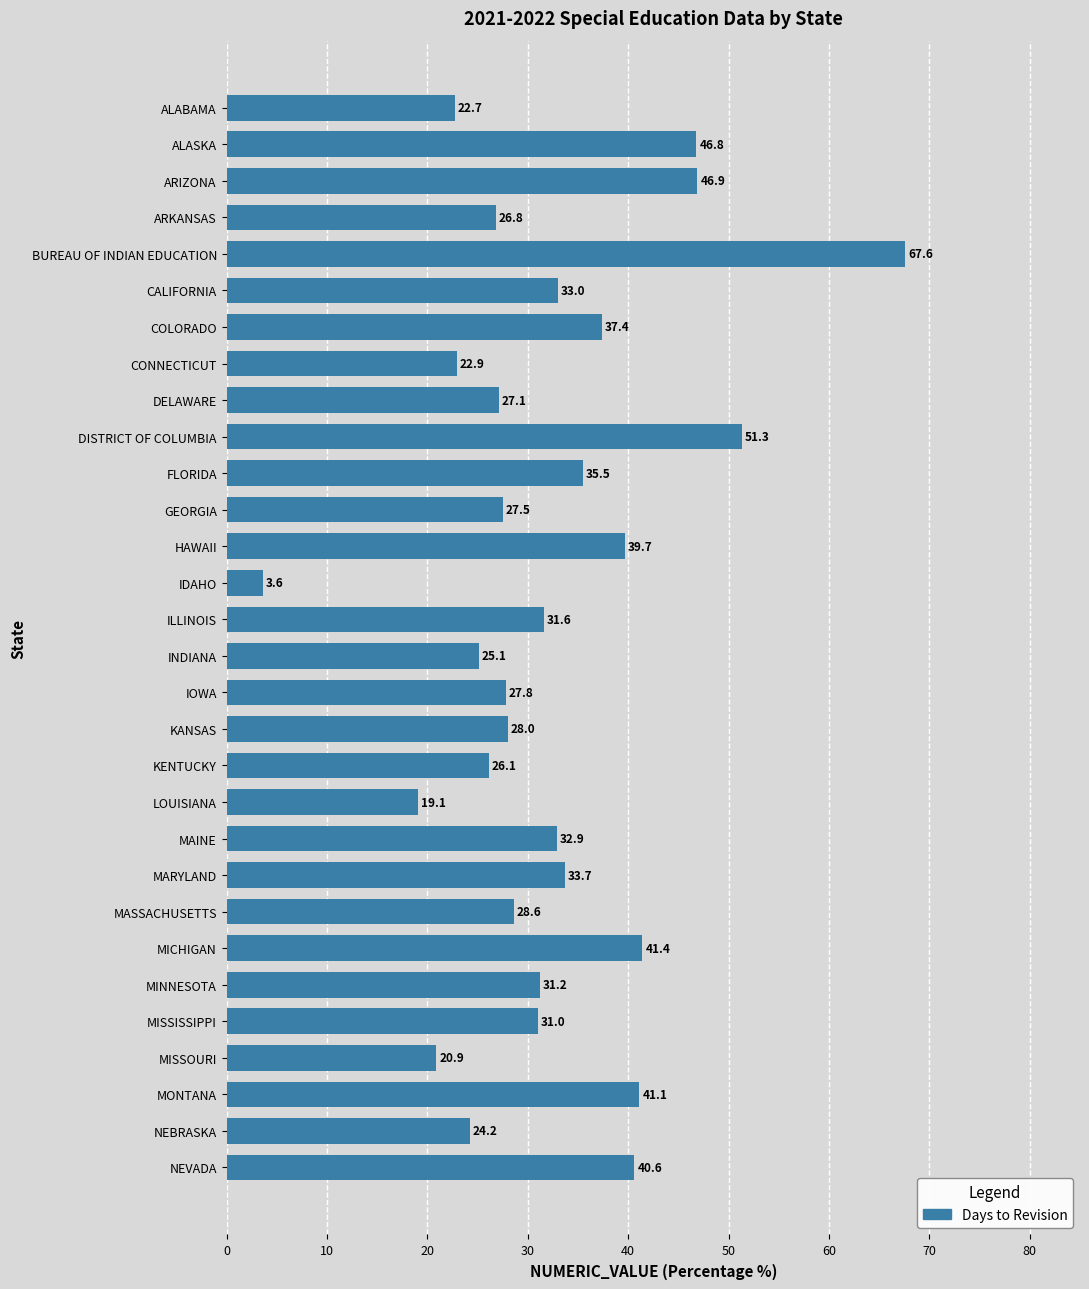

What value does the data have at IDAHO?

3.6